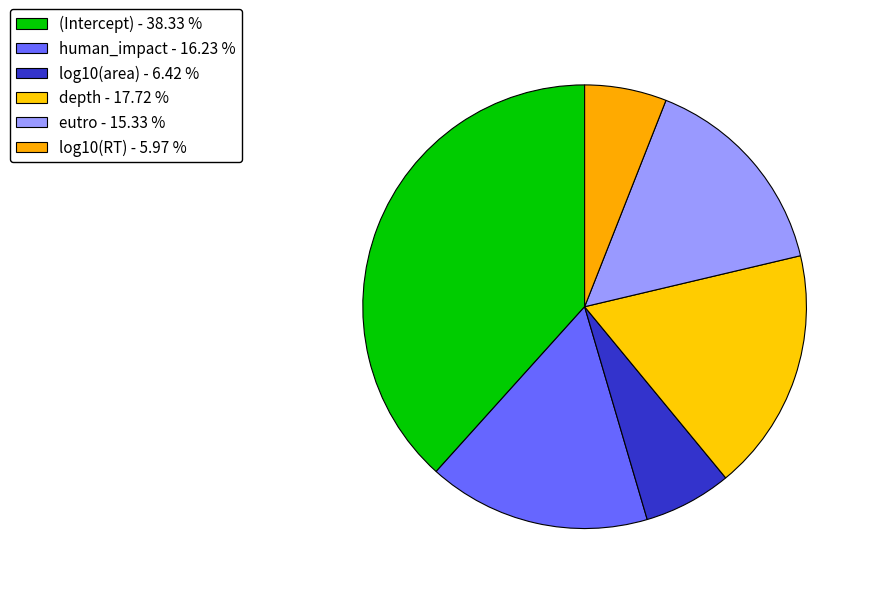

Is there any slice that represents more than half of the pie?

No